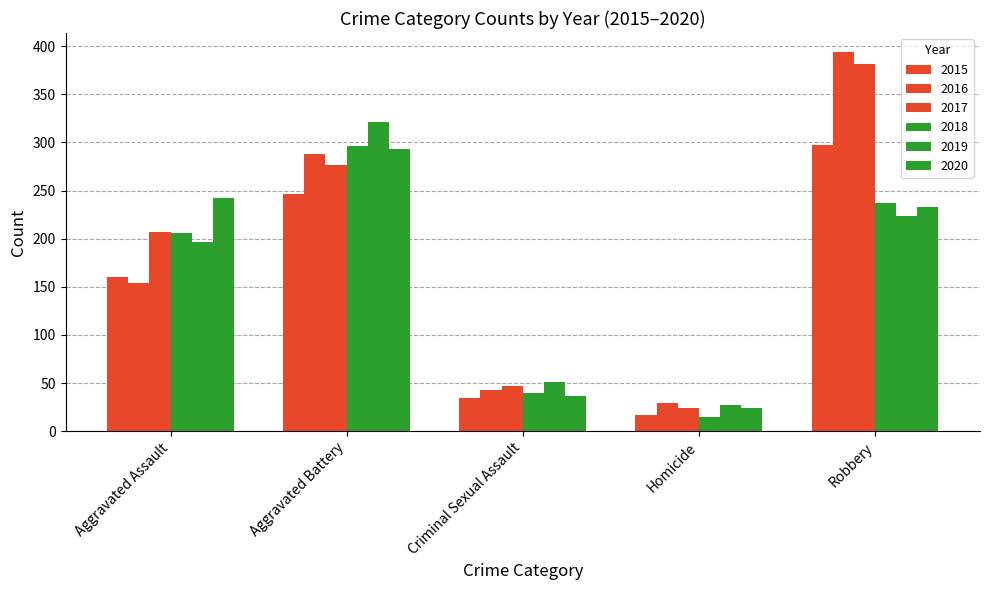

How many data points does each series have?

5